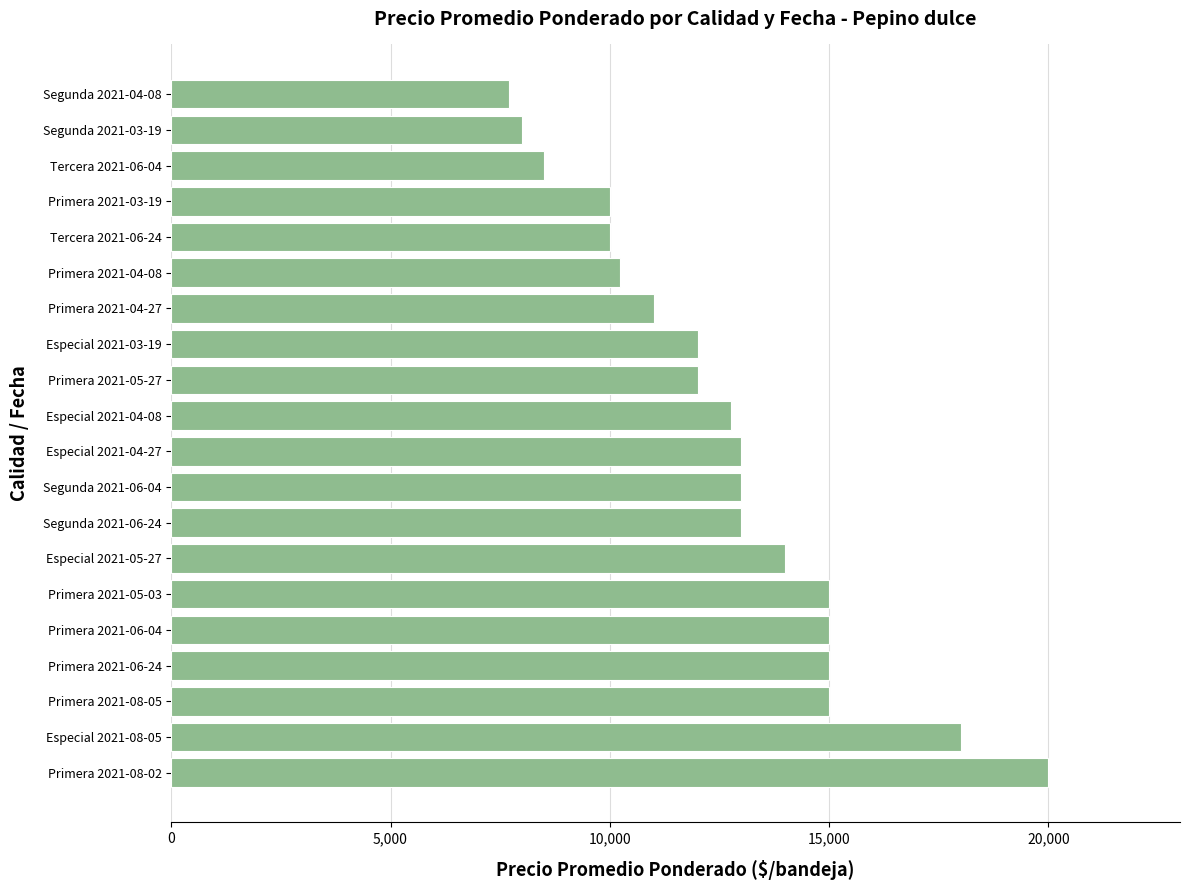

What is the smallest value displayed?

7708